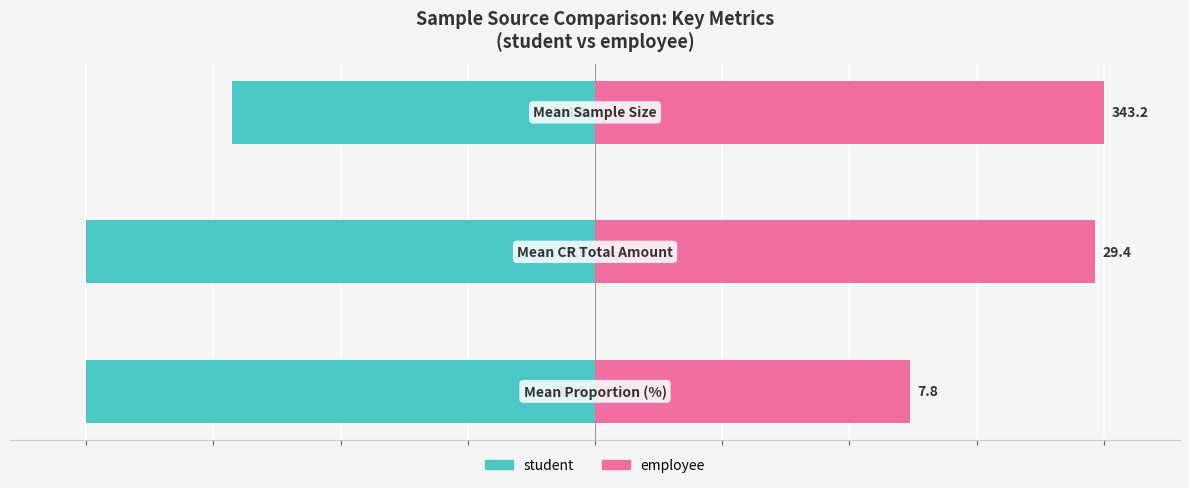

How many data points does each series have?

3